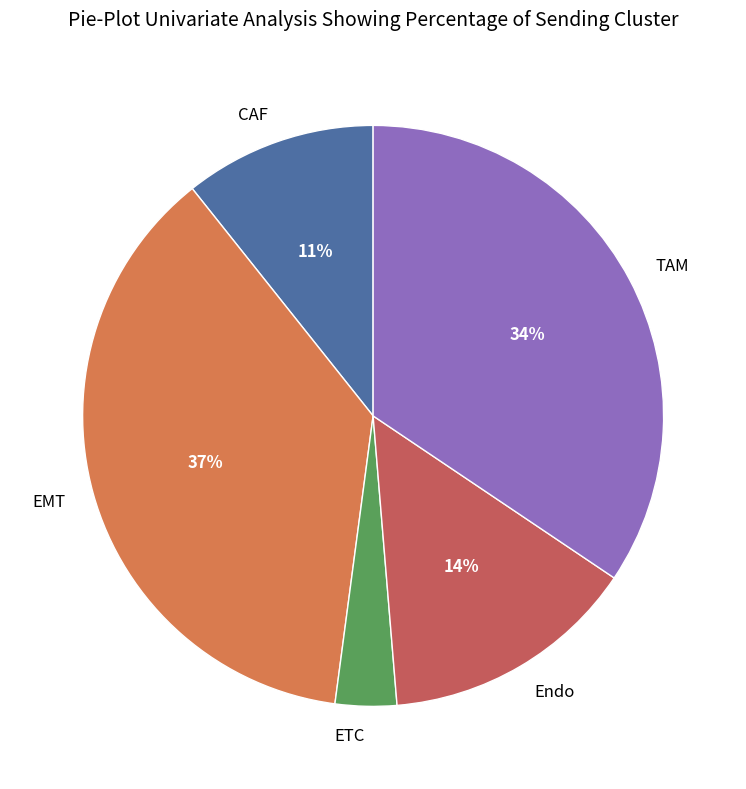

How many segments does this pie chart have?

5